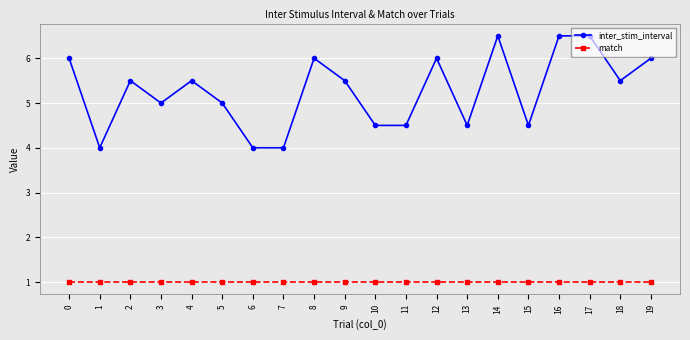

What is the approximate value of match at 13?

1.0